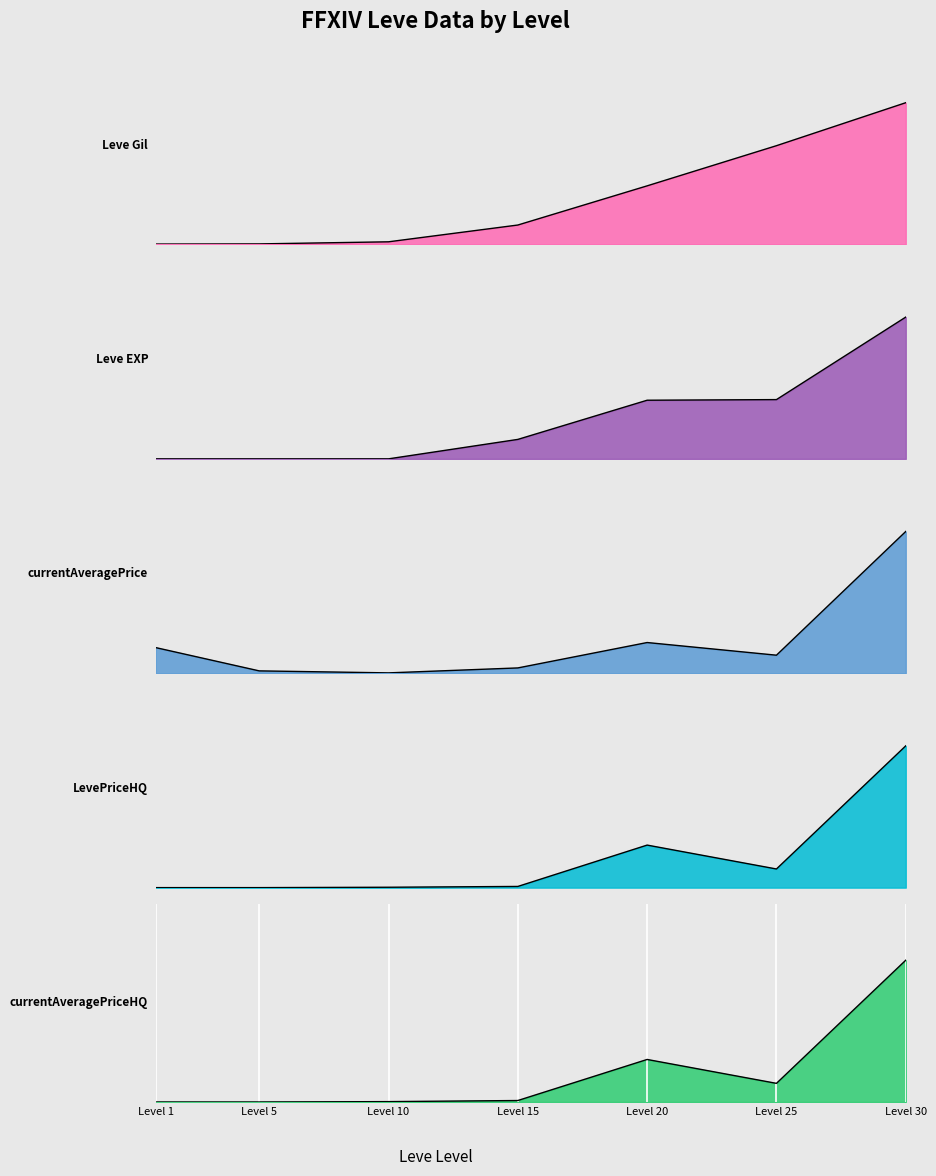

Between Level 1 and Level 30, which is larger?

Level 30